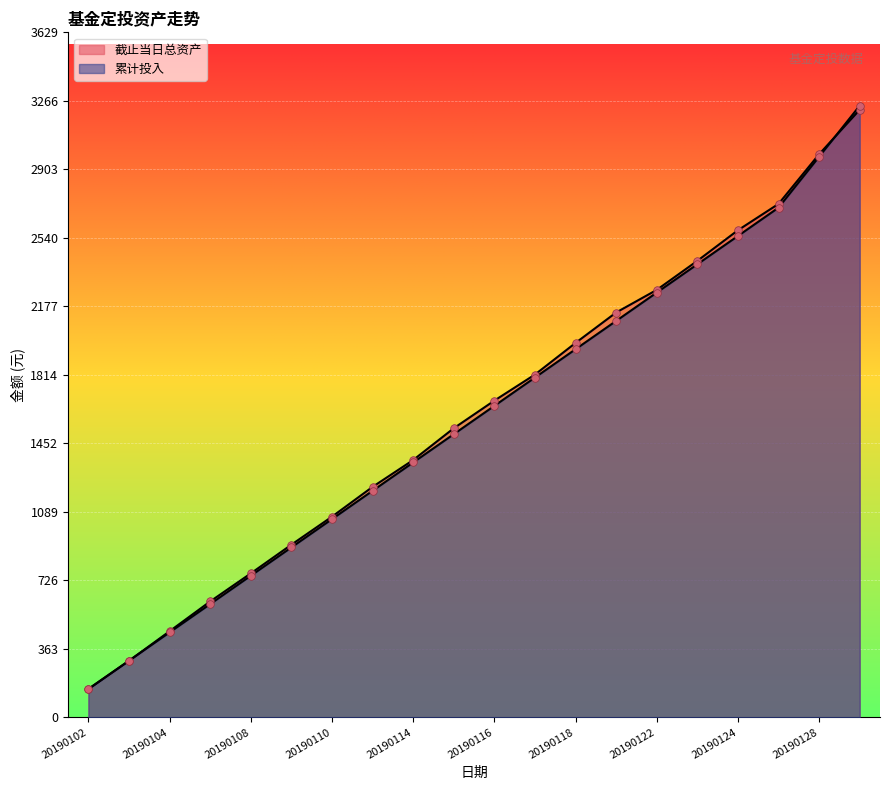

Which series contains the highest Y value?

累计投入